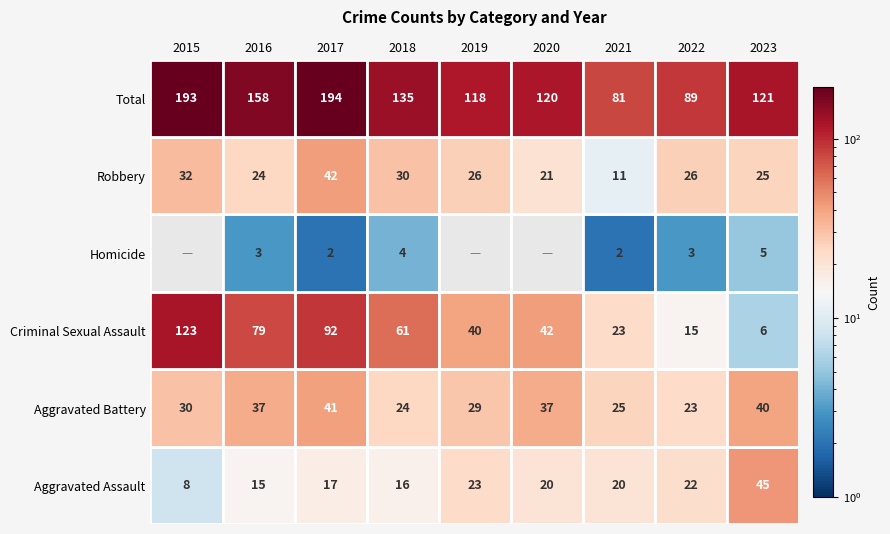

Which series has the largest range (max minus min)?

Criminal Sexual Assault